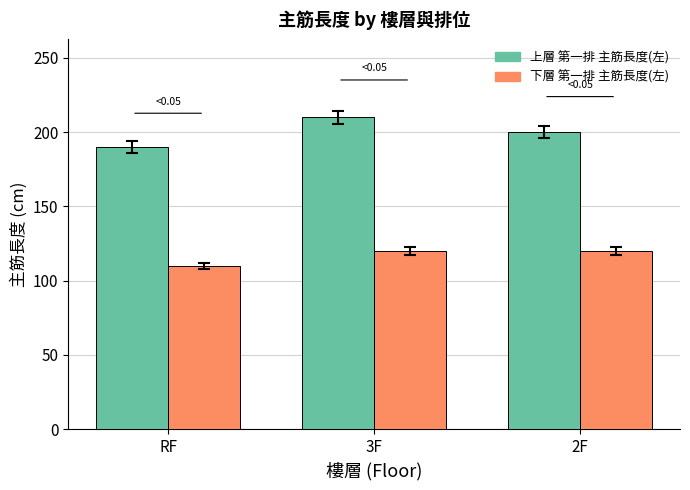

List the series in order of their peak value, highest first.

上層 第一排 主筋長度(左), 下層 第一排 主筋長度(左)